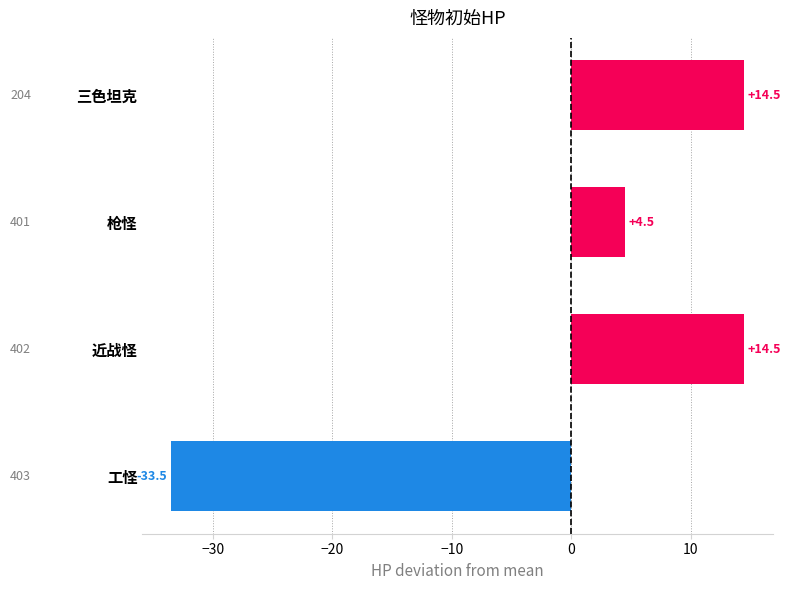

The chart shows a value of -33.5 at 工怪. True or false?

True